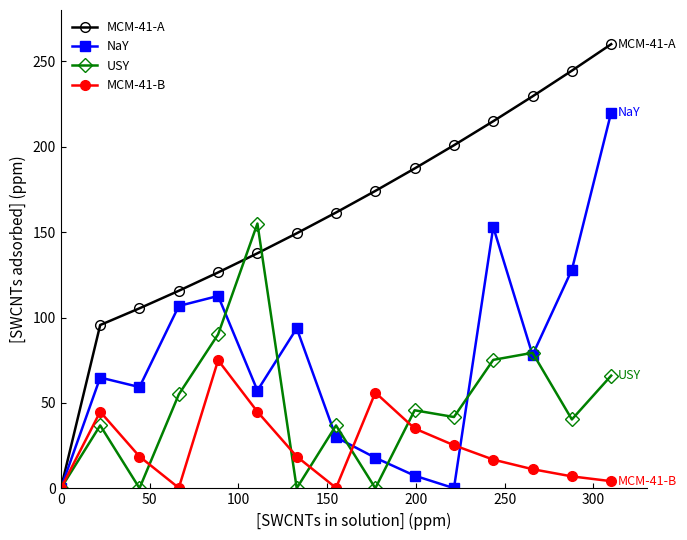

How many lines are shown in the chart?

4